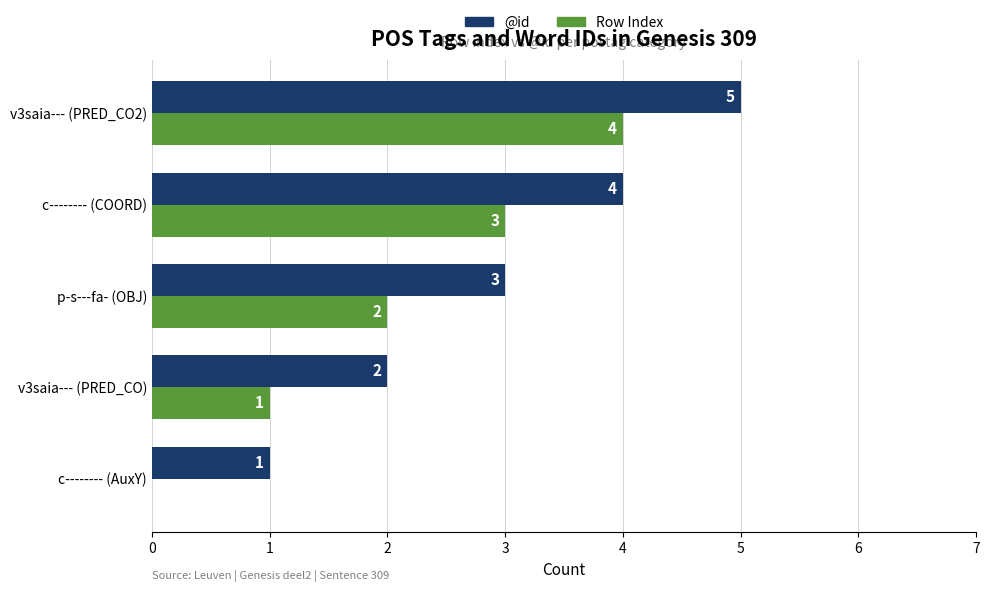

How many series are shown in this chart?

2